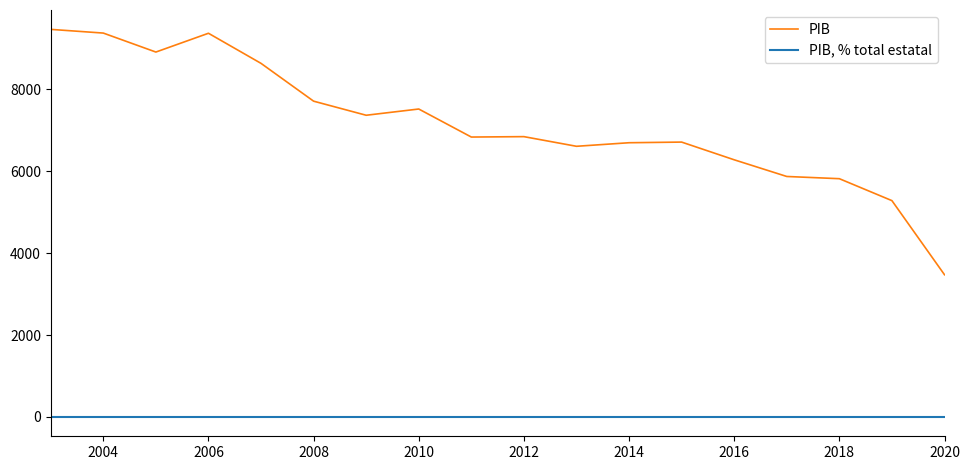

What is the difference between the maximum and minimum values in the PIB series?

5995.0